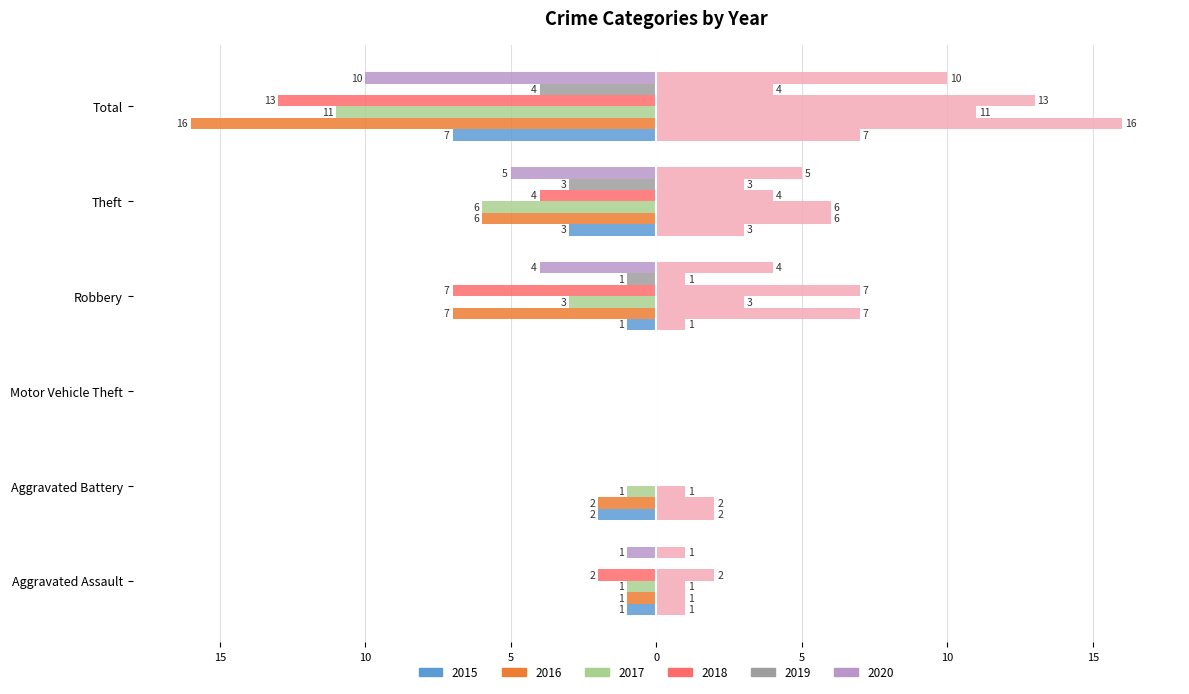

Rank the categories by 2017 value from highest to lowest.

Motor Vehicle Theft, Aggravated Assault, Aggravated Battery, Robbery, Theft, Total